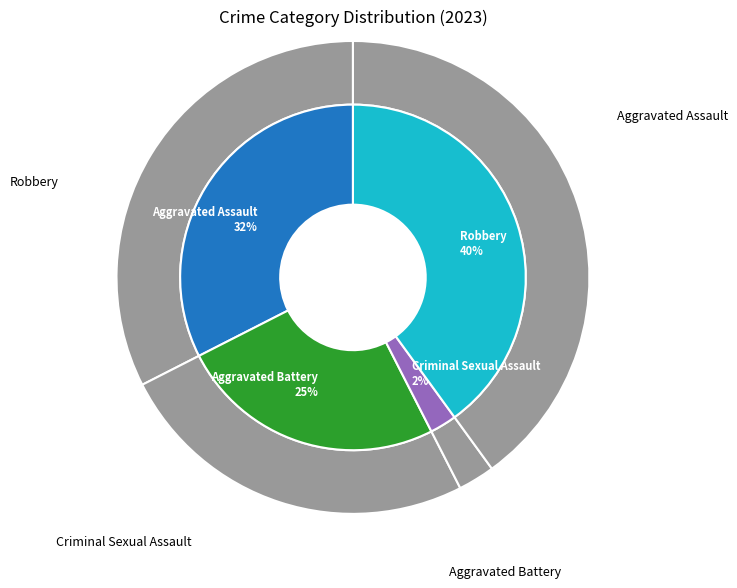

The Aggravated Assault slice represents 32% of the pie. True or false?

True